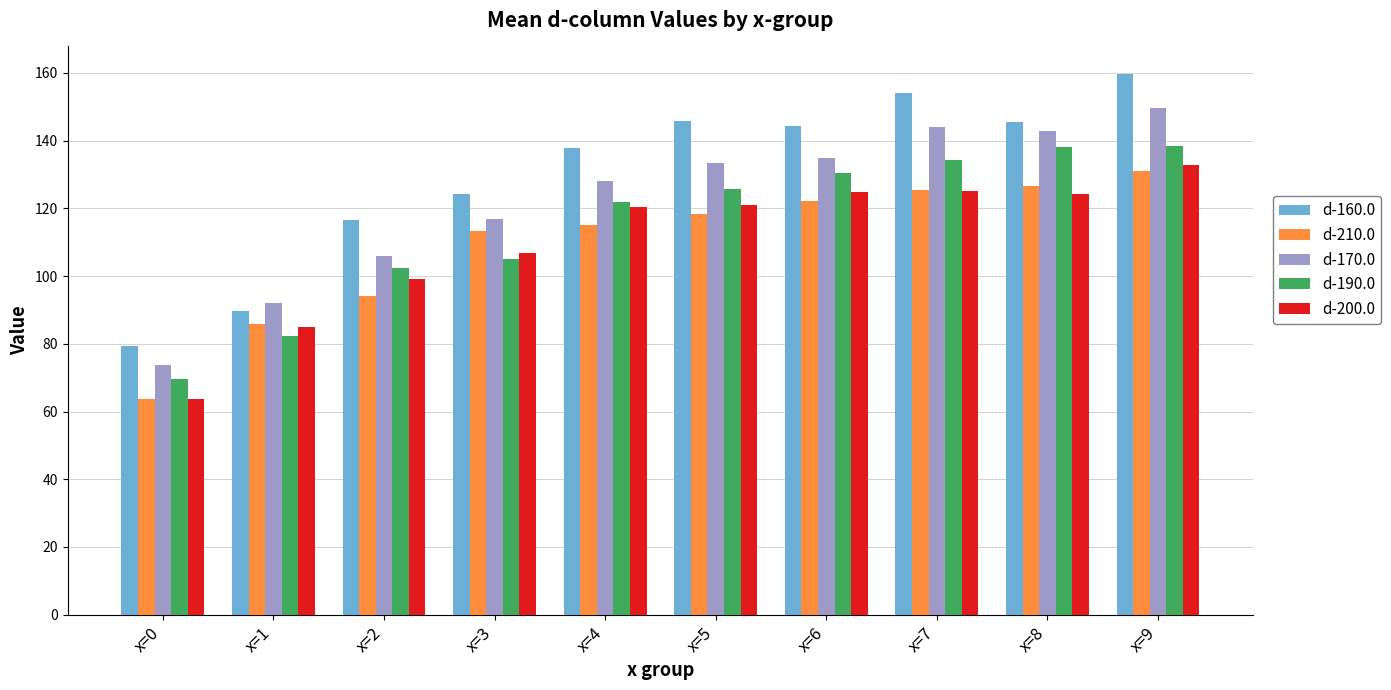

What is the difference between the maximum and minimum values in the d-160.0 series?

80.5